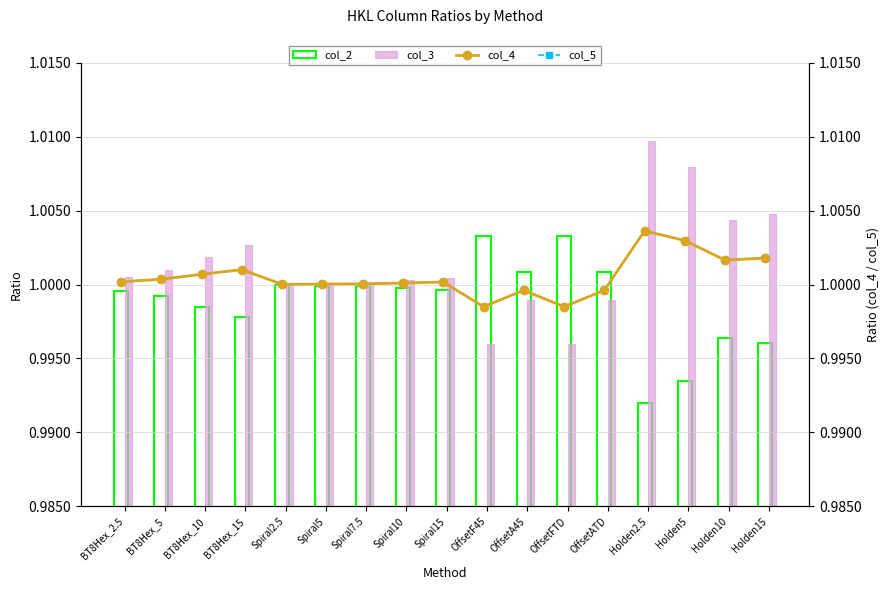

Which series has the largest range (max minus min)?

col_3